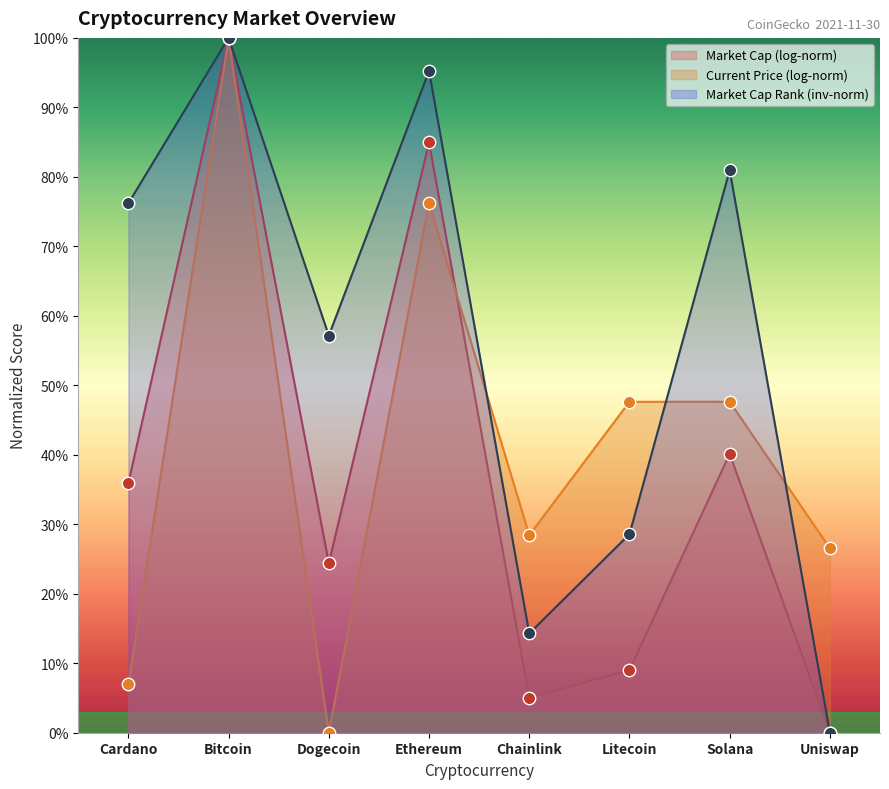

Between Bitcoin and Ethereum, which series saw the biggest shift?

Current Price (log-norm)